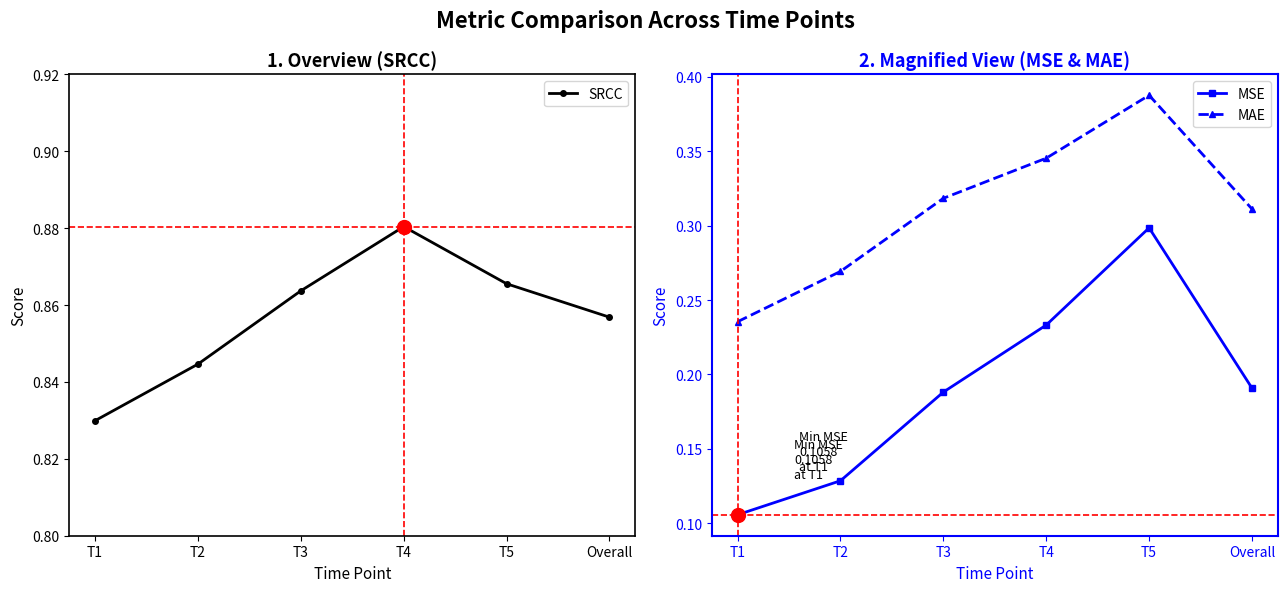

Reading left to right, extract all data points from this chart.

SRCC: T1=0.8	T2=0.8	T3=0.9	T4=0.9	T5=0.9	Overall=0.9
MSE: T1=0.1	T2=0.1	T3=0.2	T4=0.2	T5=0.3	Overall=0.2
MAE: T1=0.2	T2=0.3	T3=0.3	T4=0.3	T5=0.4	Overall=0.3